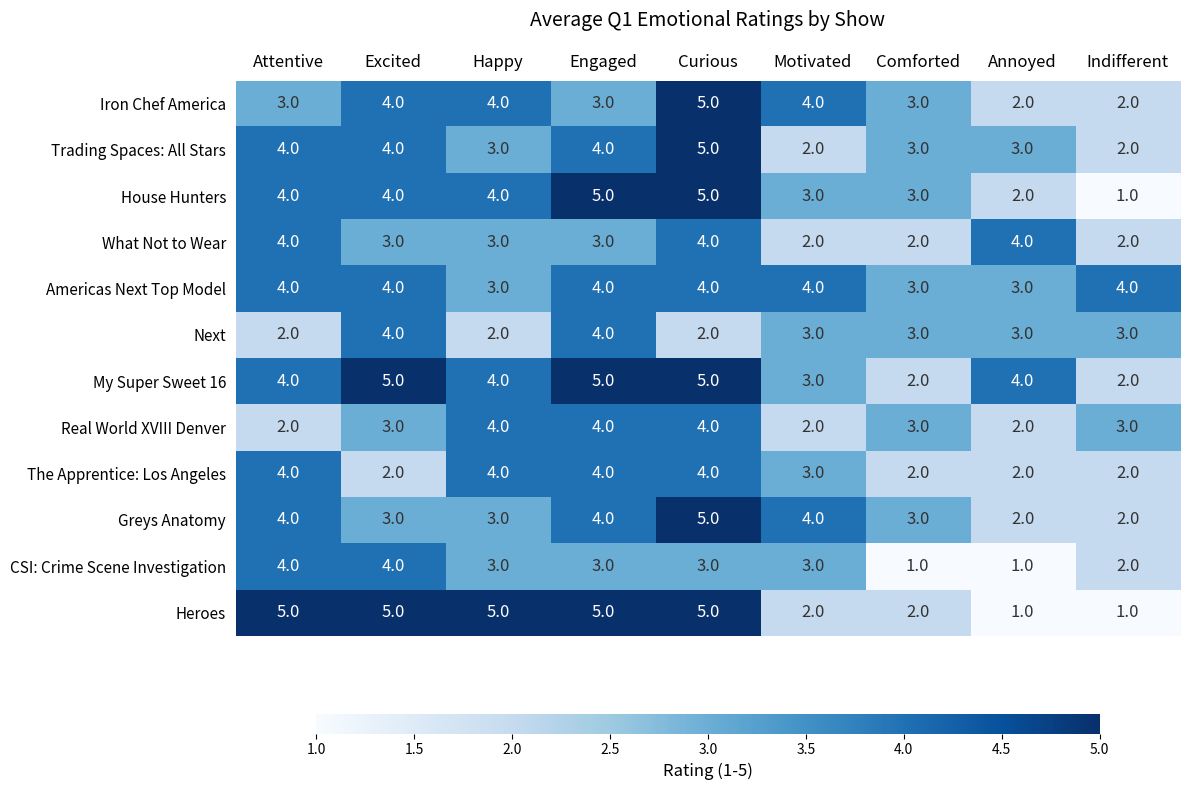

Where does the Trading Spaces: All Stars series first go above 3?

Attentive